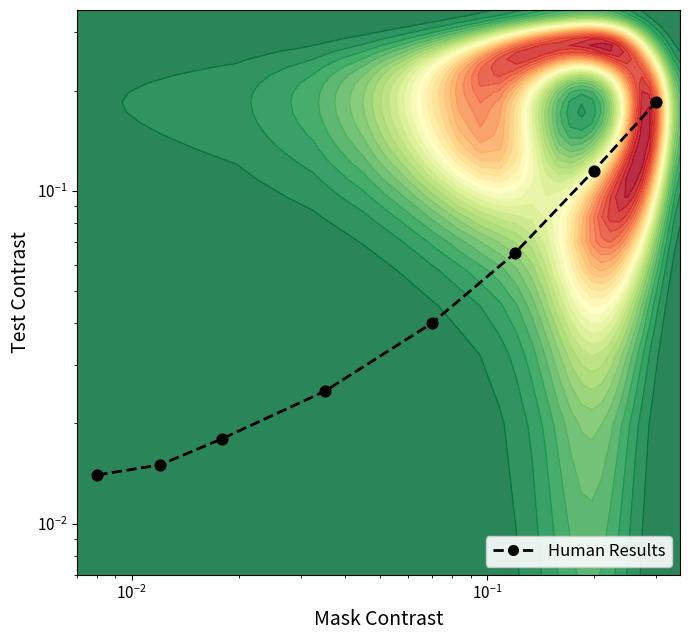

True or false: the data shows 0.0 at $\mathdefault{10^{-4}}$.

False